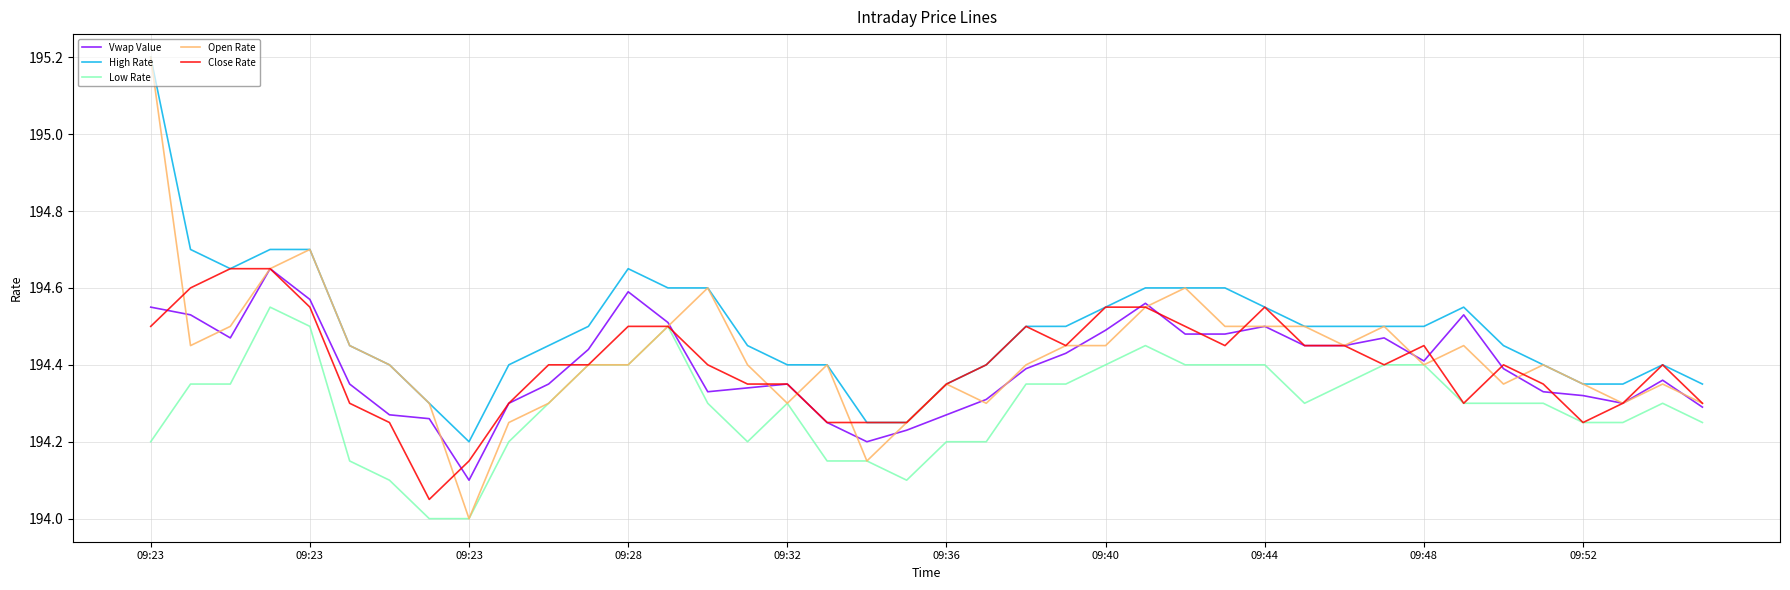

What is the maximum value for Open Rate?

195.2